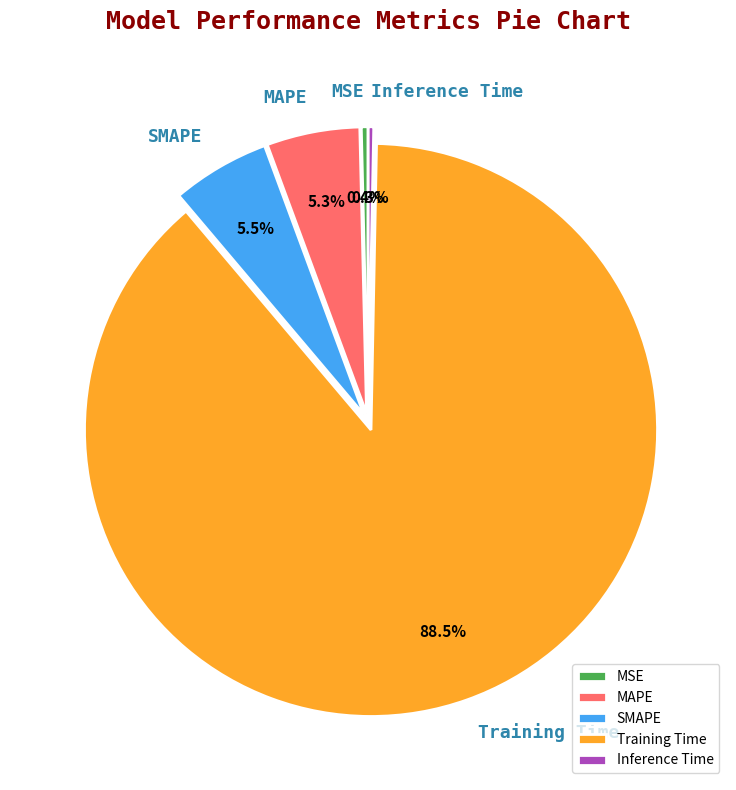

Between Training Time and SMAPE, which is larger?

Training Time